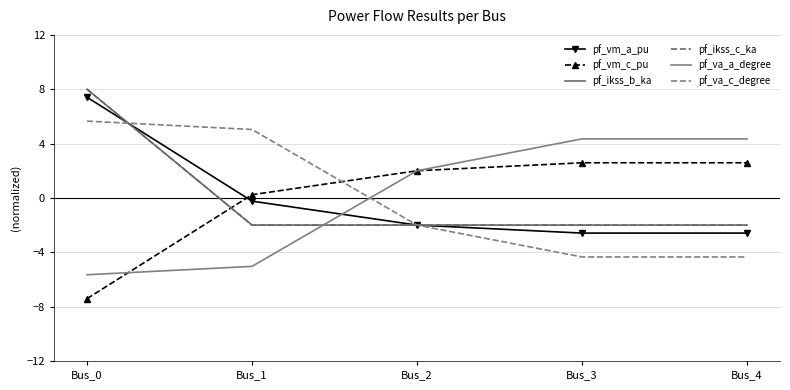

Is it true that pf_vm_a_pu equals 7.4 at Bus_0?

True